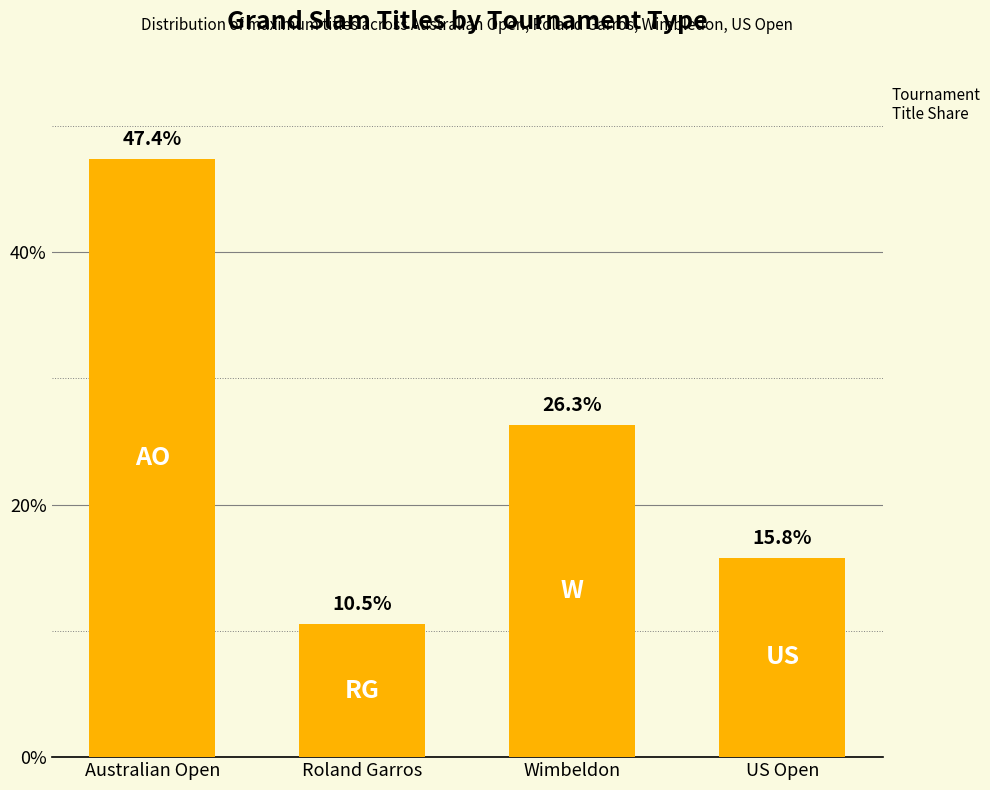

What is the sum of all values?

100.0